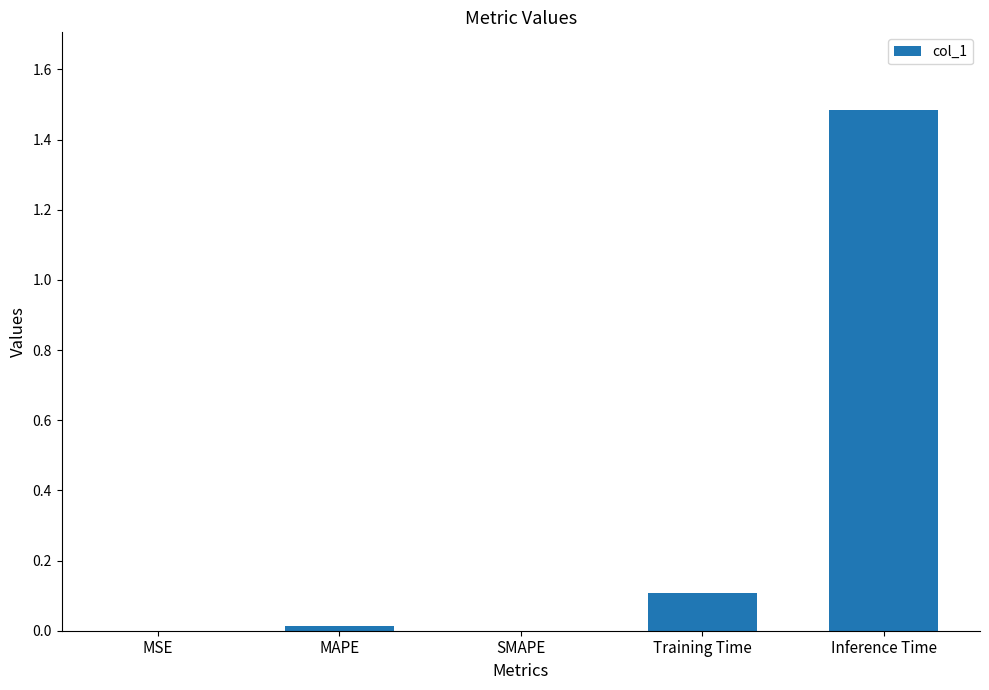

Is it true that the value at Training Time is 0.1?

True